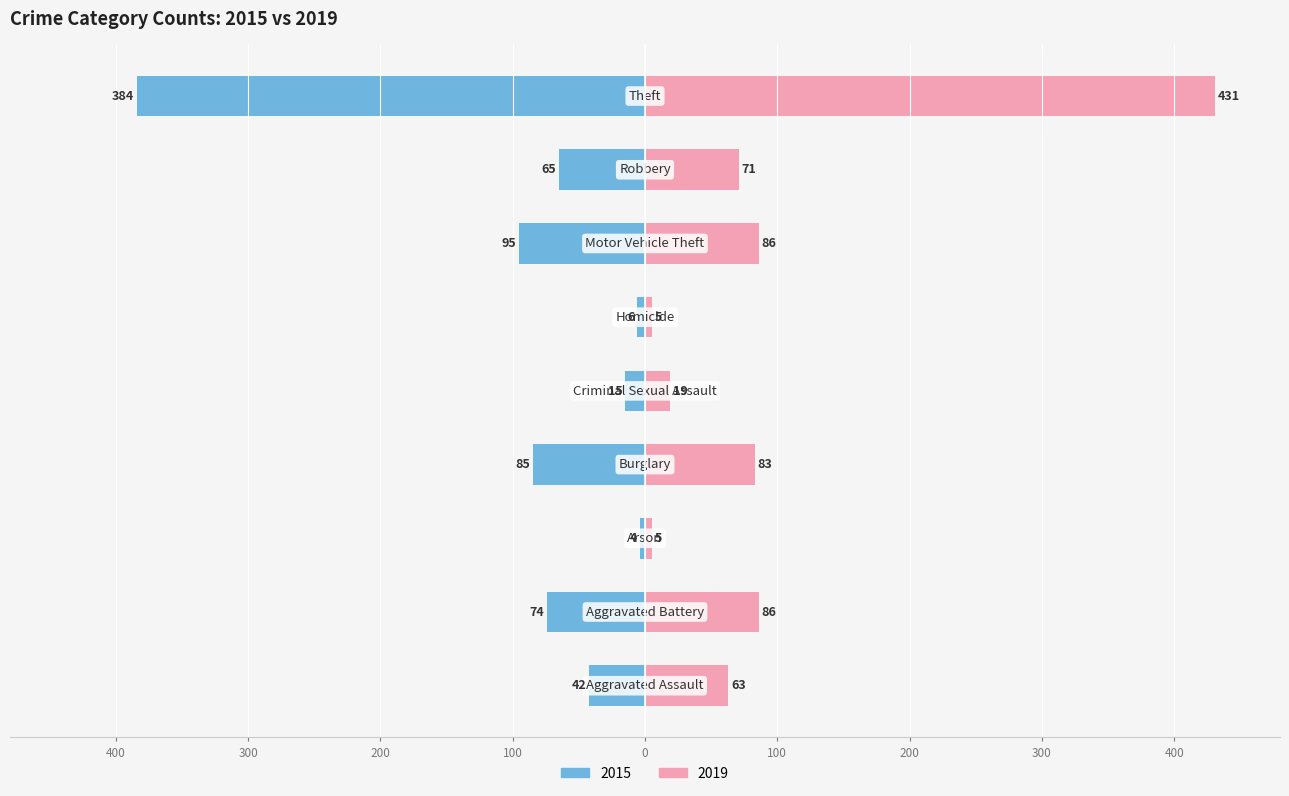

Reading left to right, extract all data points from this chart.

2015: -42	-74	-4	-85	-15	-6	-95	-65	-384
2019: 63	86	5	83	19	5	86	71	431